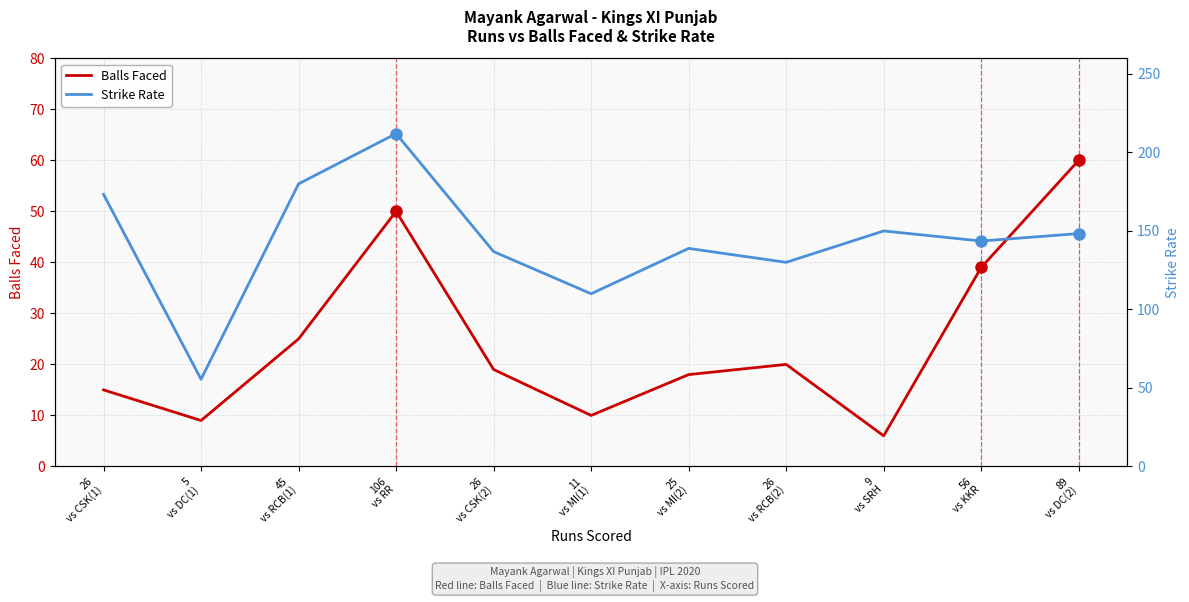

What is the minimum value for Balls Faced?

6